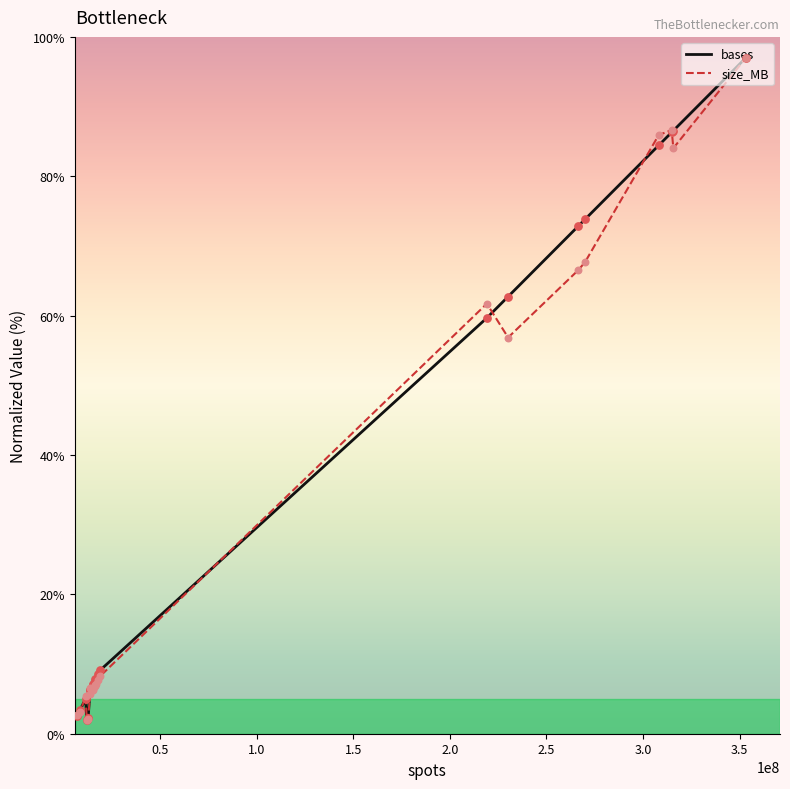

What are all the series names shown in the legend?

bases, size_MB